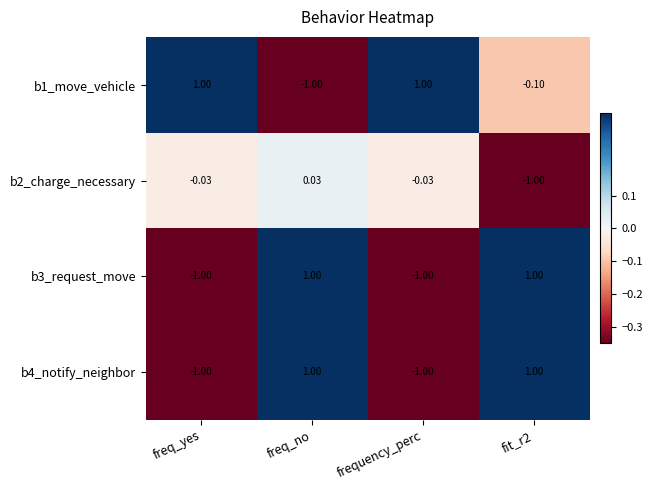

At which category is the sum across all series the highest?

freq_no